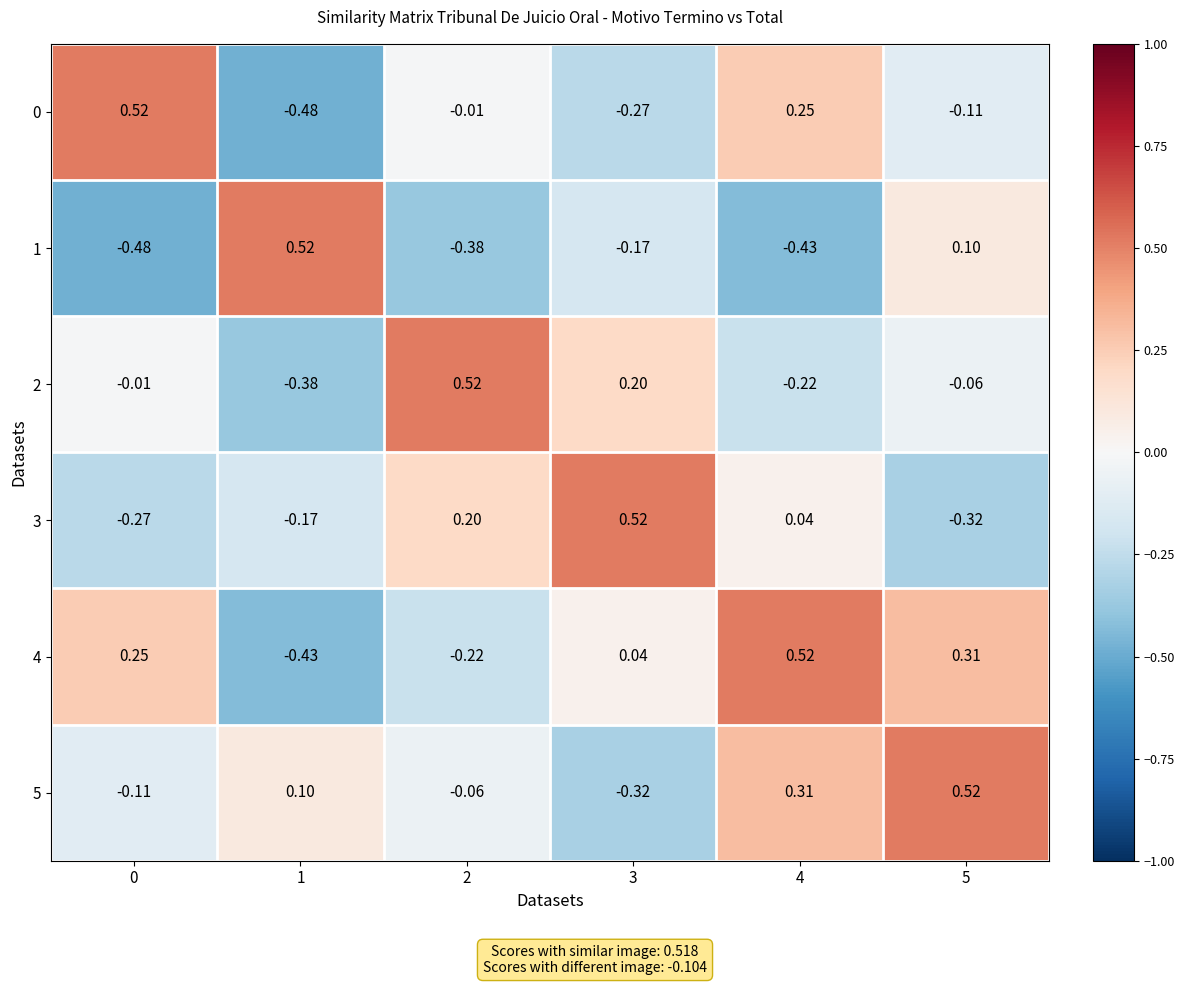

At how many categories does at least one series exceed 0?

6